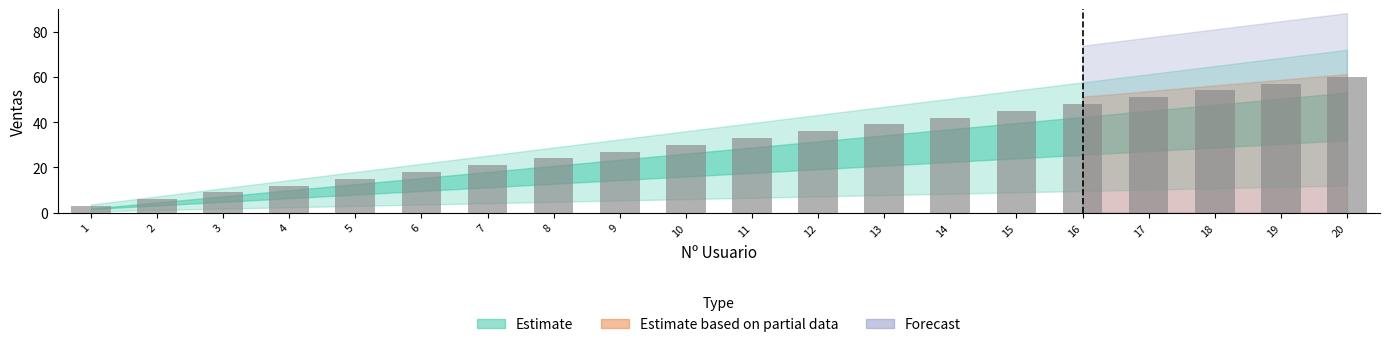

Which category has the lowest value across all series?

1